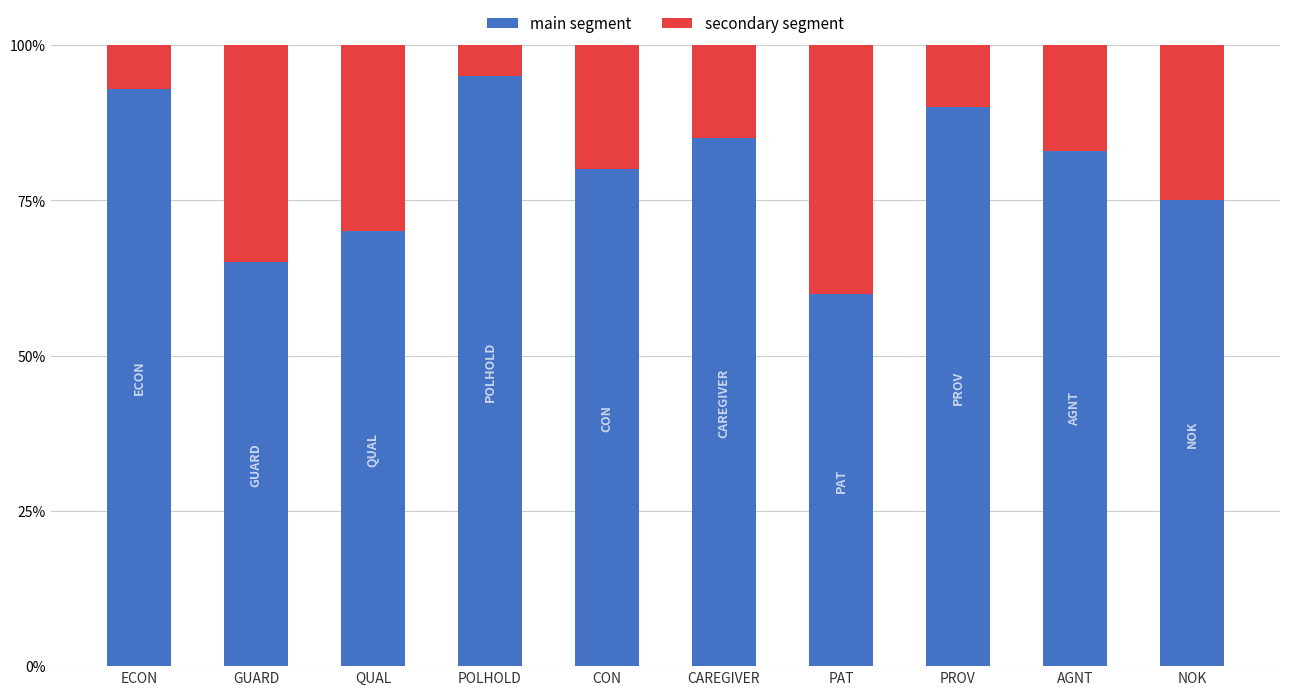

Count the main segment values in the range 0 to 1.

10